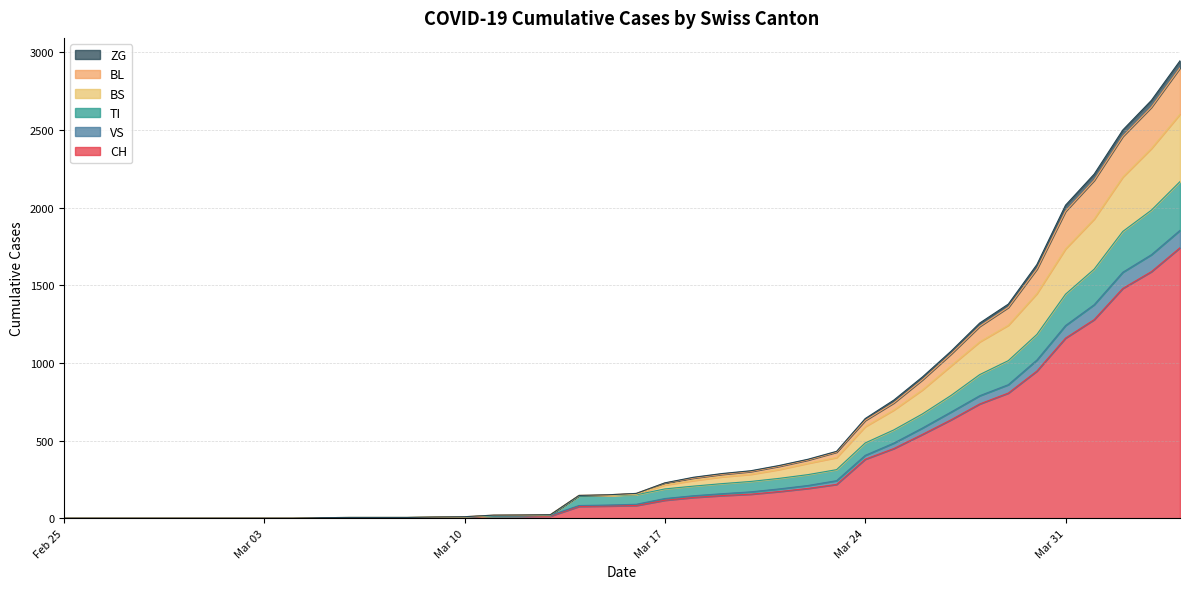

What is the highest value of the CH series?

1742